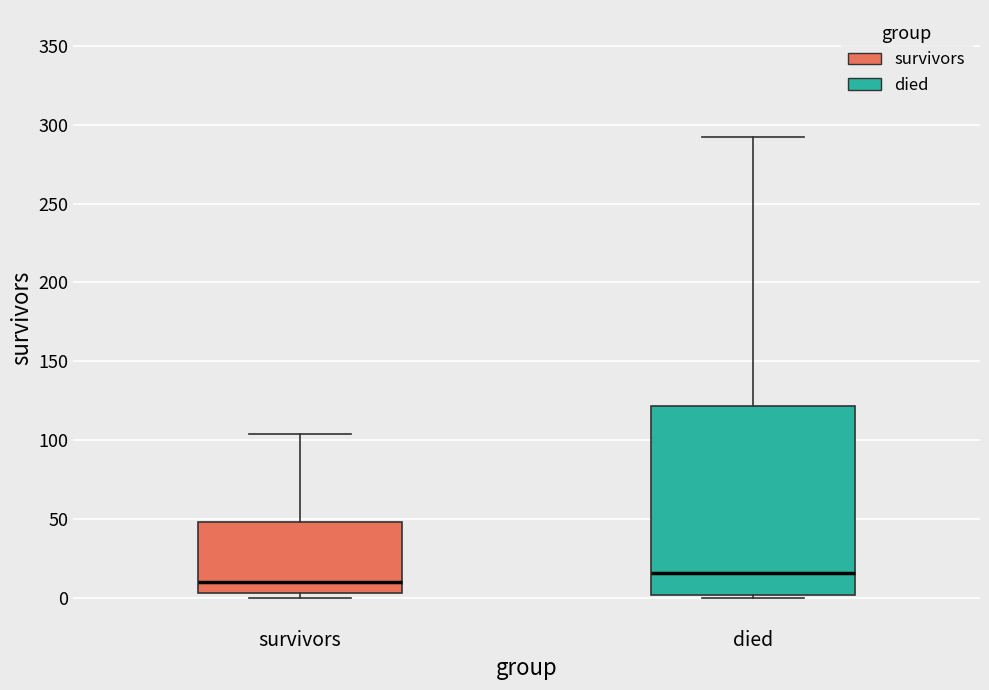

Which box's median line is the highest?

died